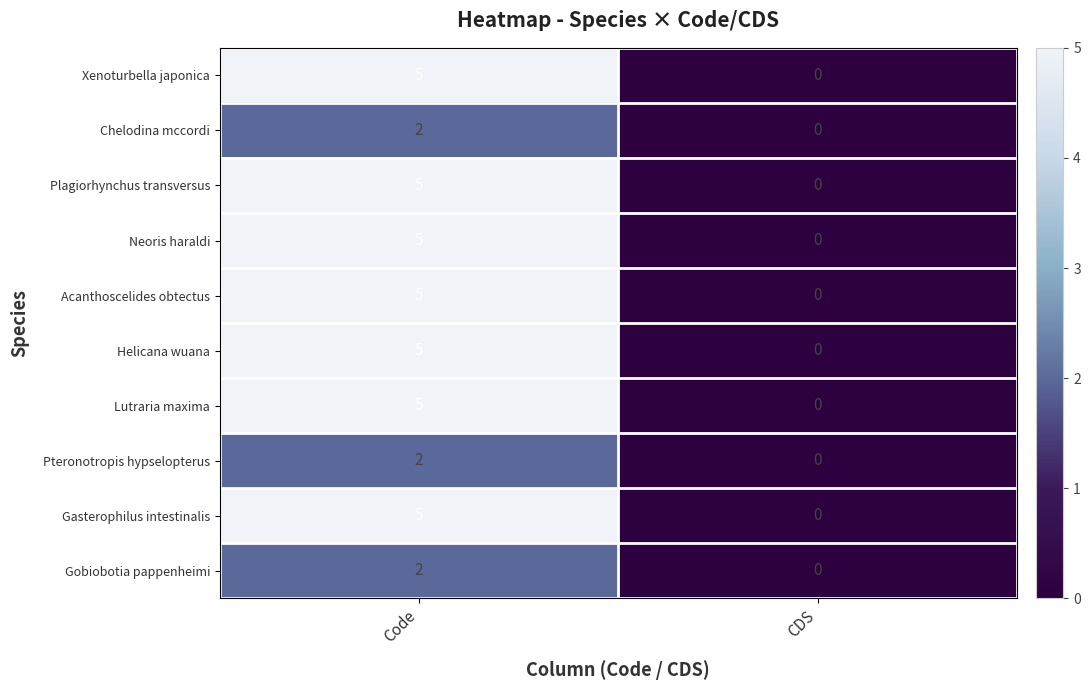

Reading left to right, list all the values displayed in this chart.

Xenoturbella japonica: 5	0
Chelodina mccordi: 2	0
Plagiorhynchus transversus: 5	0
Neoris haraldi: 5	0
Acanthoscelides obtectus: 5	0
Helicana wuana: 5	0
Lutraria maxima: 5	0
Pteronotropis hypselopterus: 2	0
Gasterophilus intestinalis: 5	0
Gobiobotia pappenheimi: 2	0